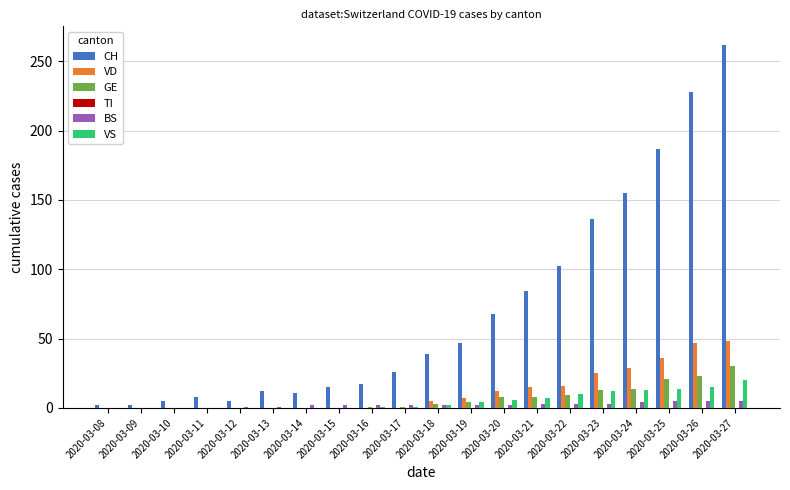

Between 2020-03-12 and 2020-03-25, which series saw the biggest shift?

CH